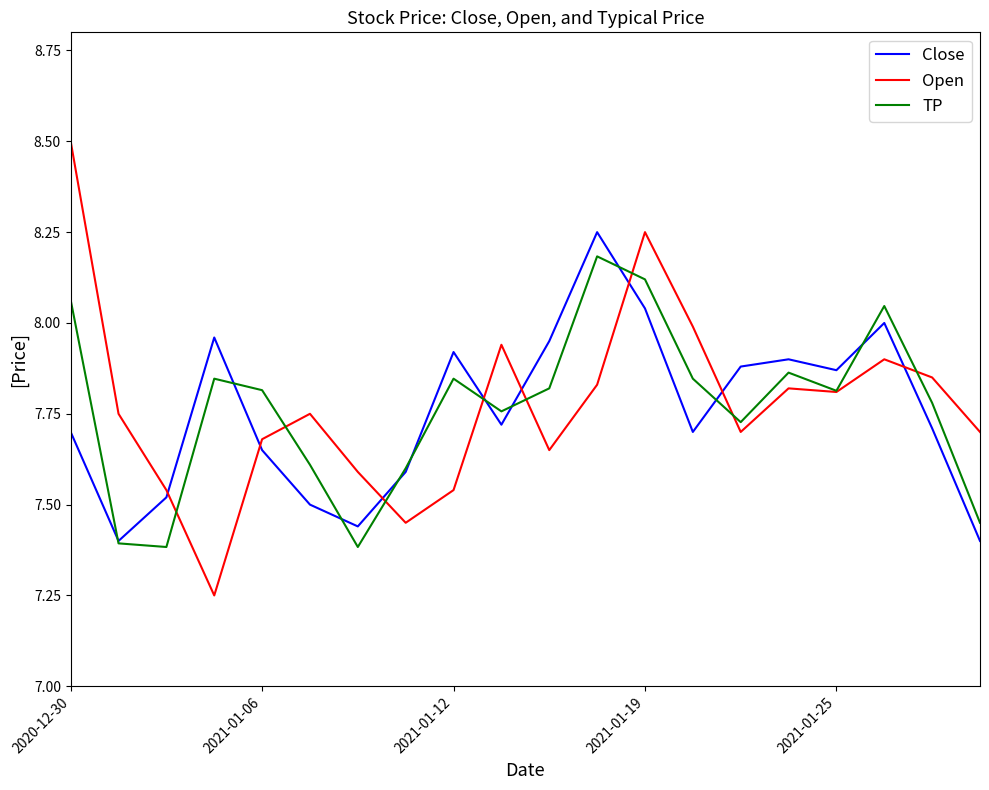

What is the highest value of the Open series?

8.5